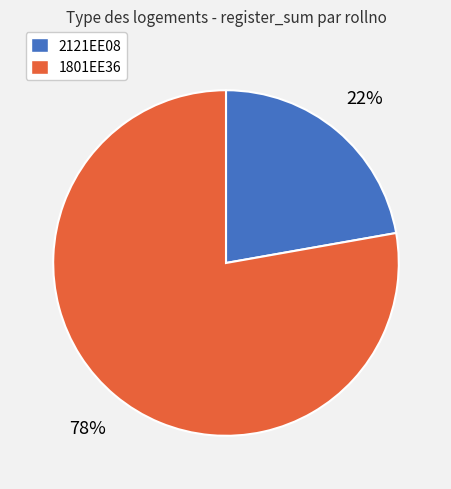

Is it true that 1801EE36 is 63% of the pie?

False